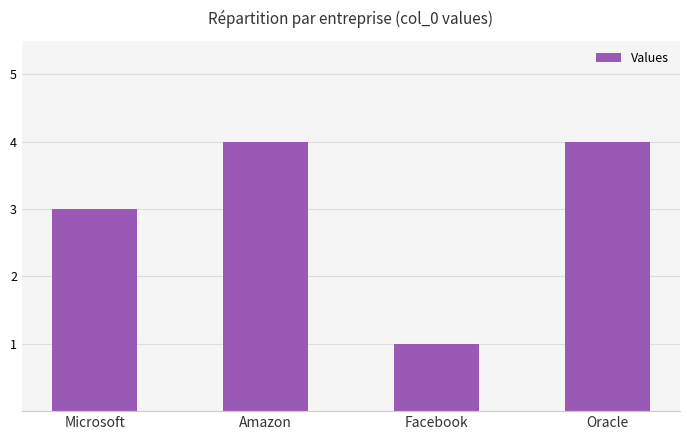

What is the average value?

3